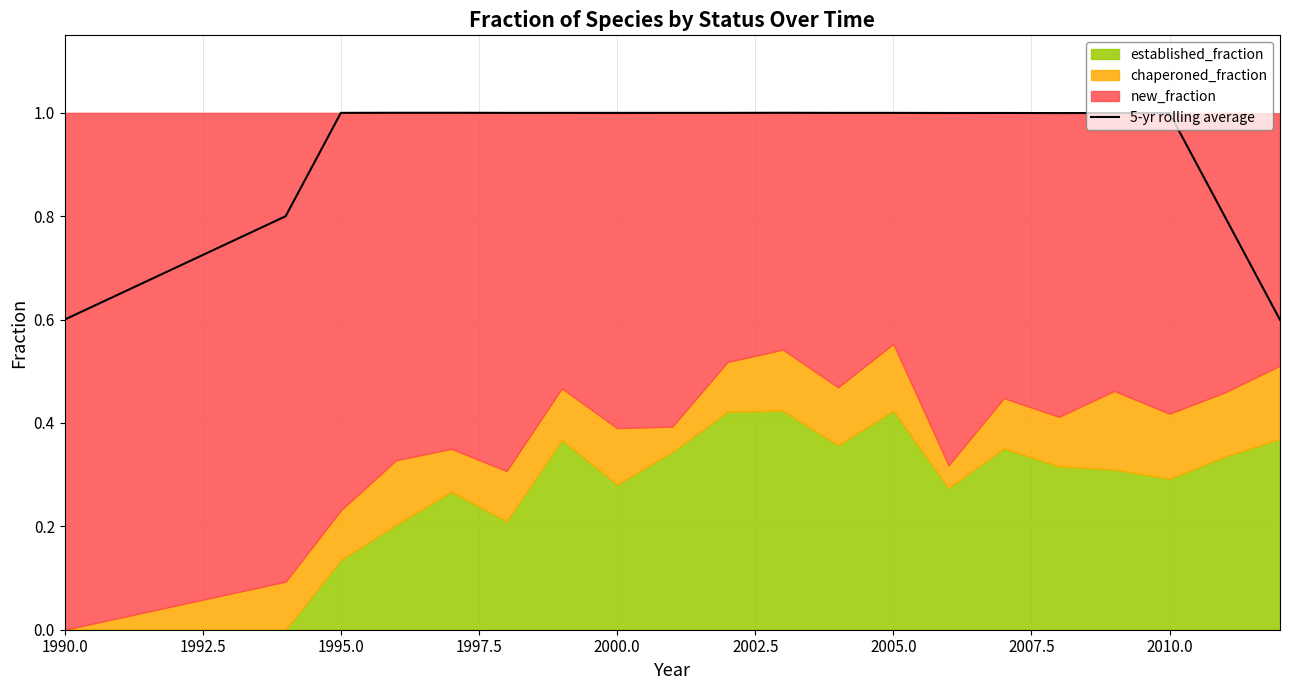

What is the highest value of the 5-yr rolling average series?

1.0